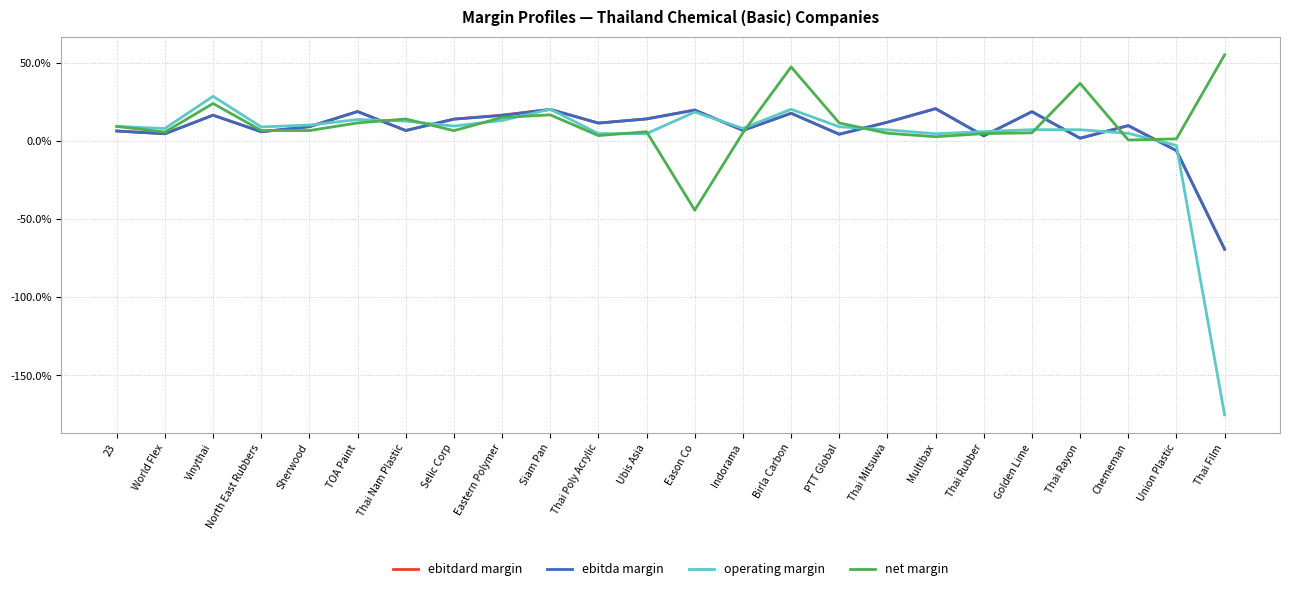

Is this an area chart (filled region under the line)?

No